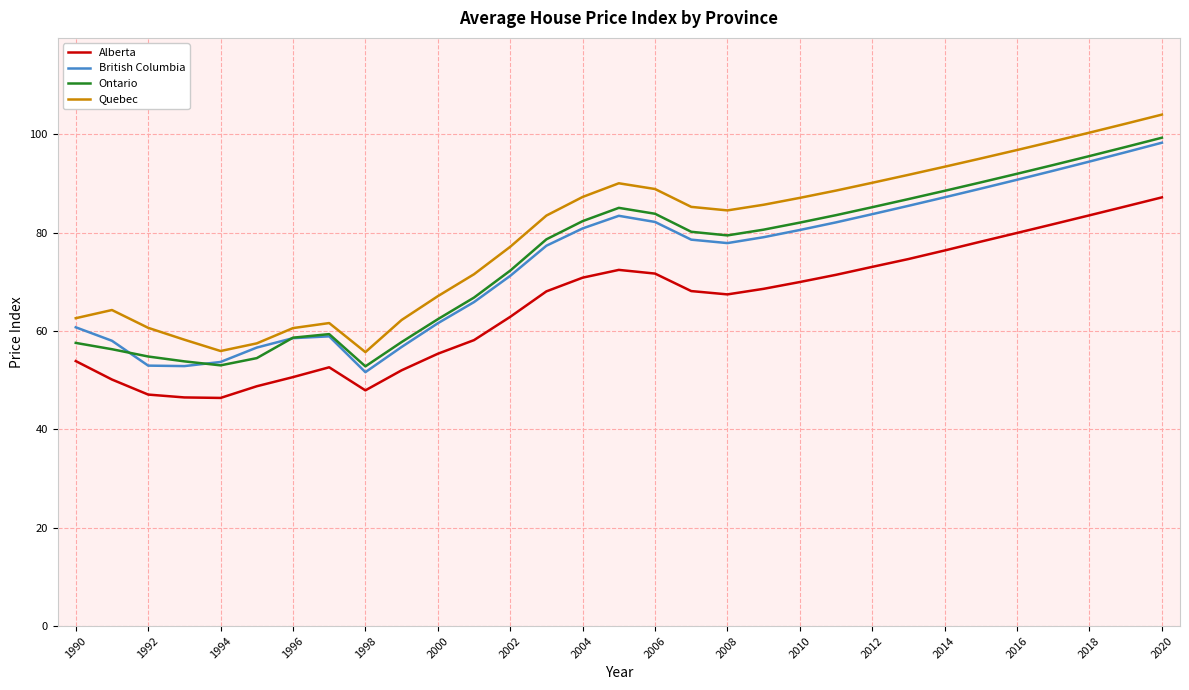

Which series has the largest range (max minus min)?

Quebec